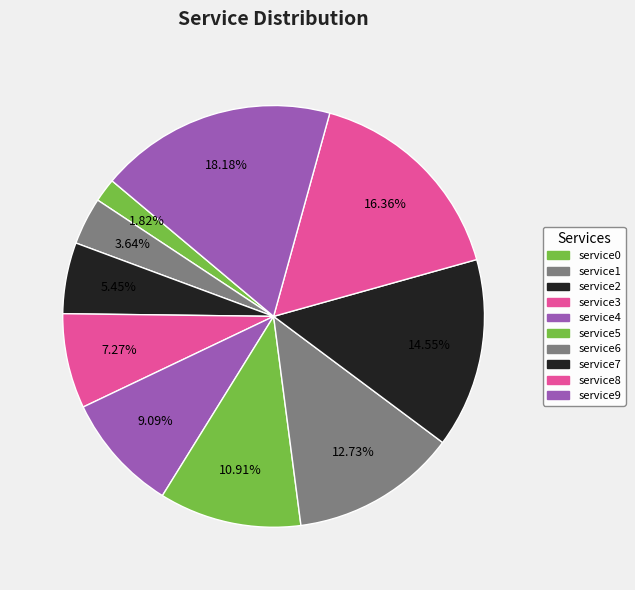

Count the number of slices in the pie.

10